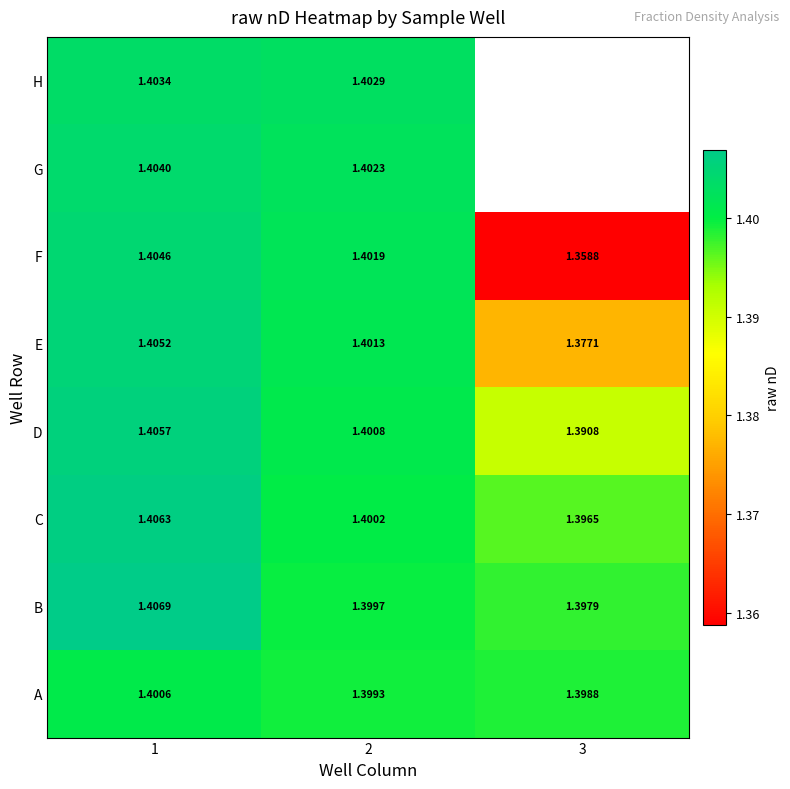

At which category is the sum across all series the highest?

1